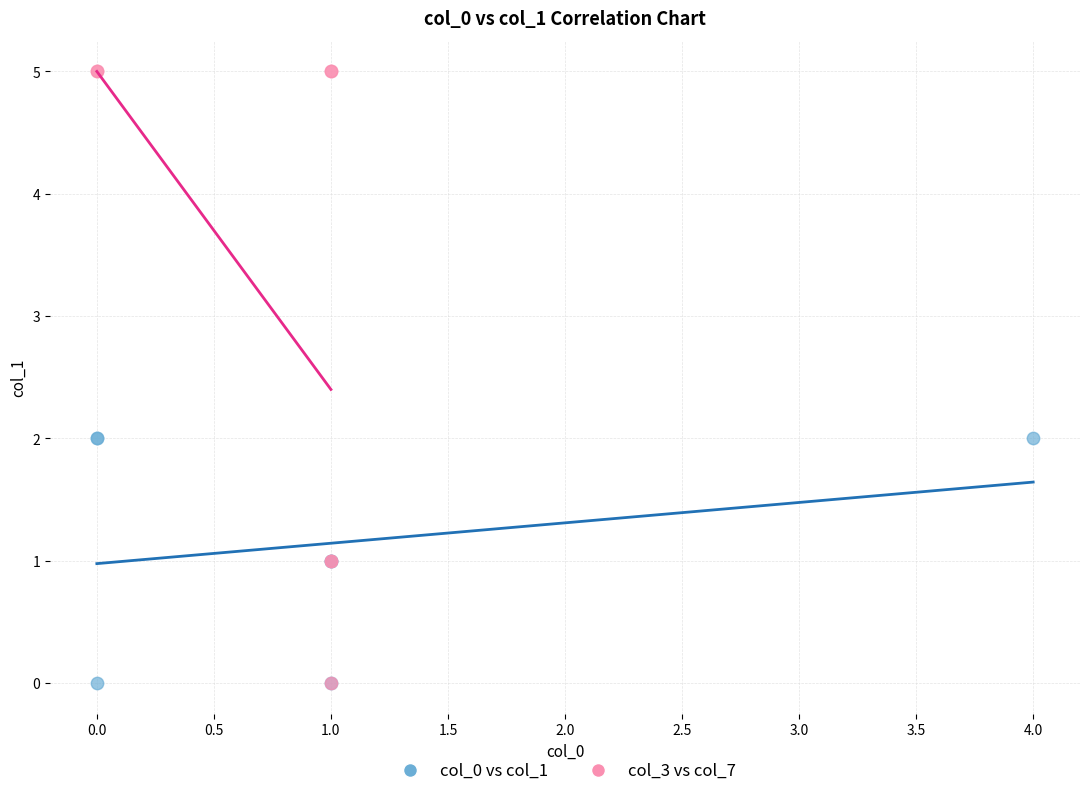

Which series has the largest Y range (max minus min)?

col_3 vs col_7